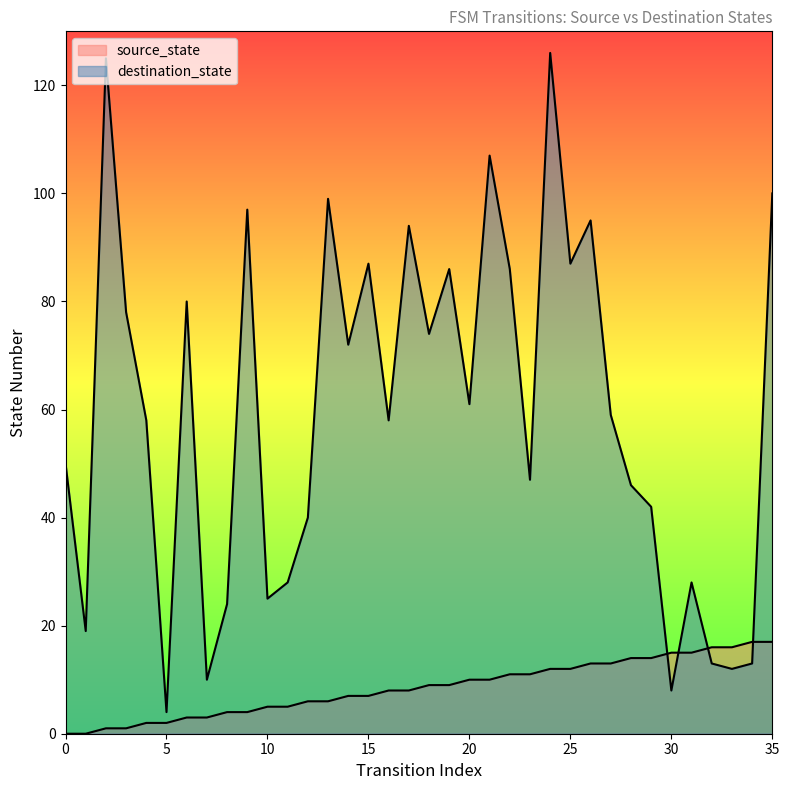

How many intersections are there between destination_state and source_state?

4